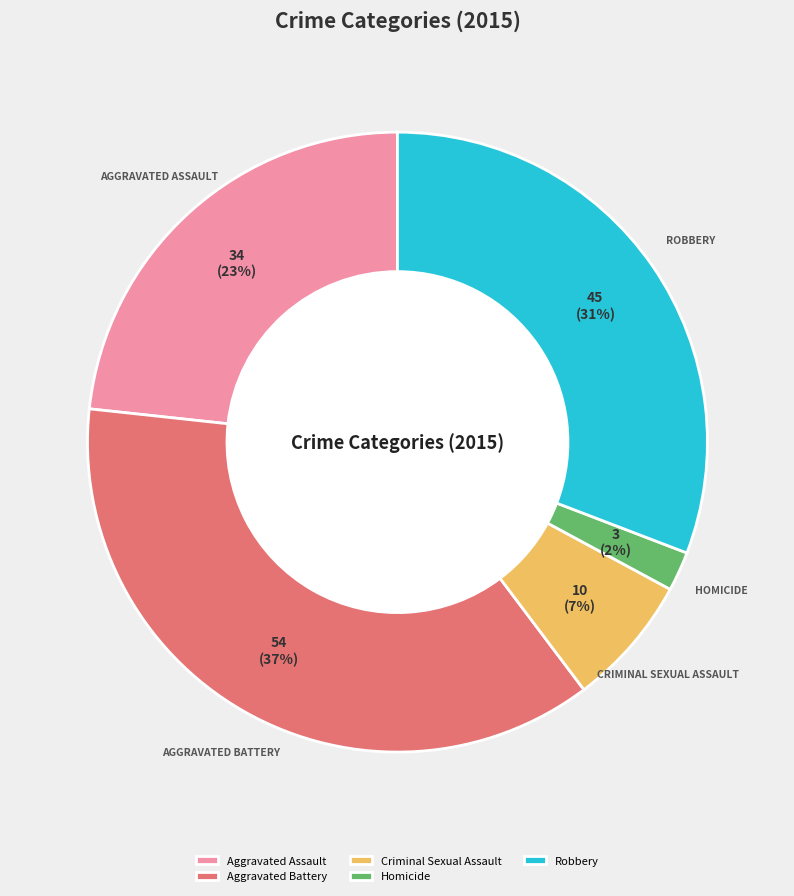

To the nearest percent, what percentage of the pie is Robbery?

31%